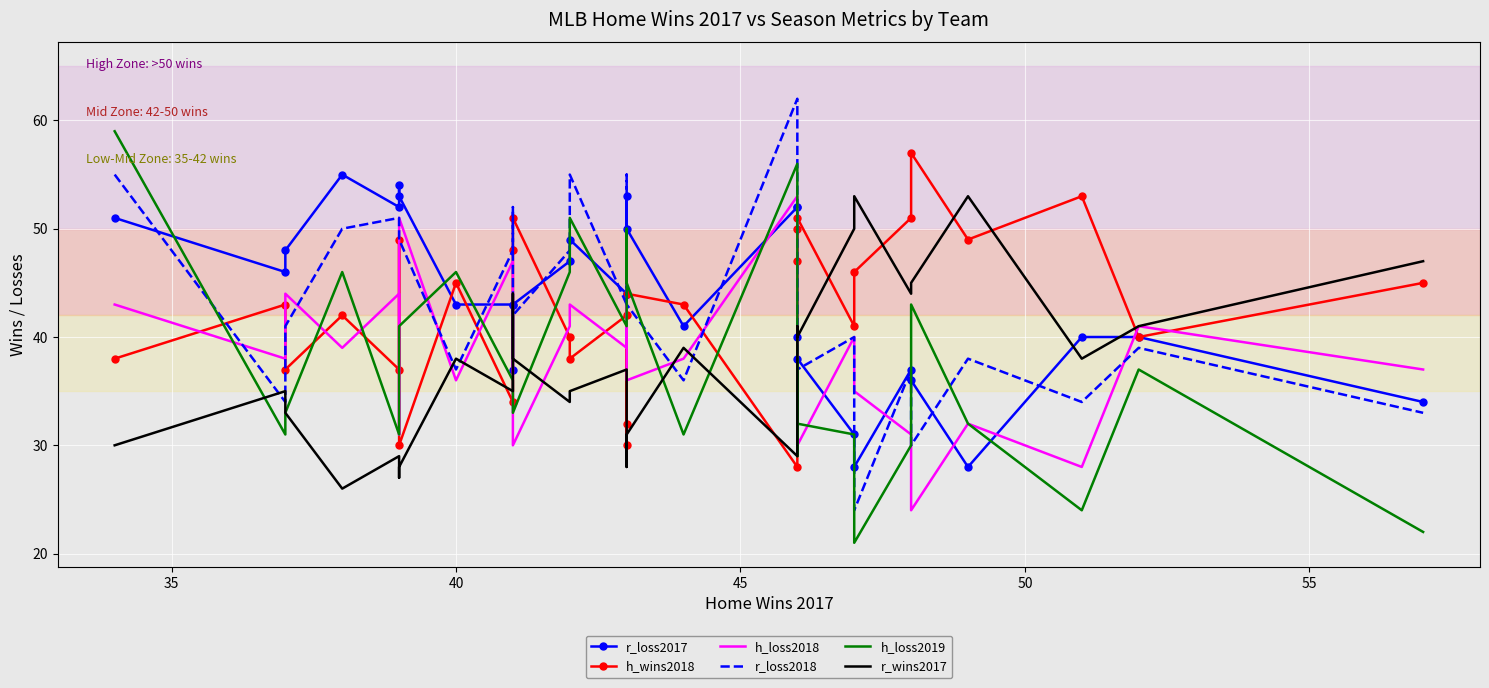

Reading left to right, list all the values displayed in this chart.

r_loss2017: 51	46	48	55	52	54	53	43	43	37	43	47	49	44	44	53	50	41	52	52	40	38	31	28	37	36	28	40	40	34
h_wins2018: 38	43	37	42	37	49	30	45	34	48	51	40	38	42	32	30	44	43	28	50	47	51	41	46	51	57	49	53	40	45
h_loss2018: 43	38	44	39	44	31	51	36	47	31	30	41	43	39	49	48	36	38	53	31	34	30	40	35	31	24	32	28	41	37
r_loss2018: 55	34	41	50	51	50	49	37	48	52	42	48	55	43	55	46	43	36	62	34	38	37	40	24	37	30	38	34	39	33
h_loss2019: 59	31	33	46	31	36	41	46	36	35	33	46	51	41	50	45	45	31	56	29	38	32	31	21	30	43	32	24	37	22
r_wins2017: 30	35	33	26	29	27	28	38	35	44	38	34	35	37	37	28	31	39	29	29	41	40	50	53	44	45	53	38	41	47